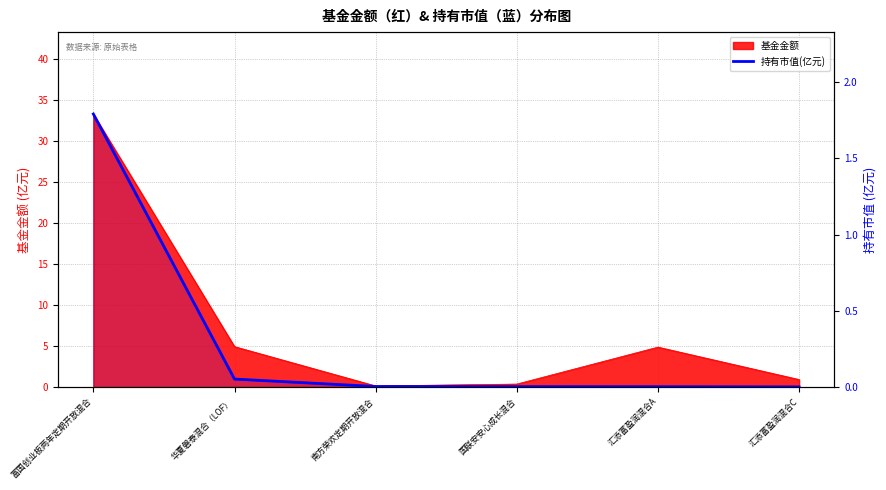

At which category does the chart reach its minimum across all series?

汇添富盈润混合C